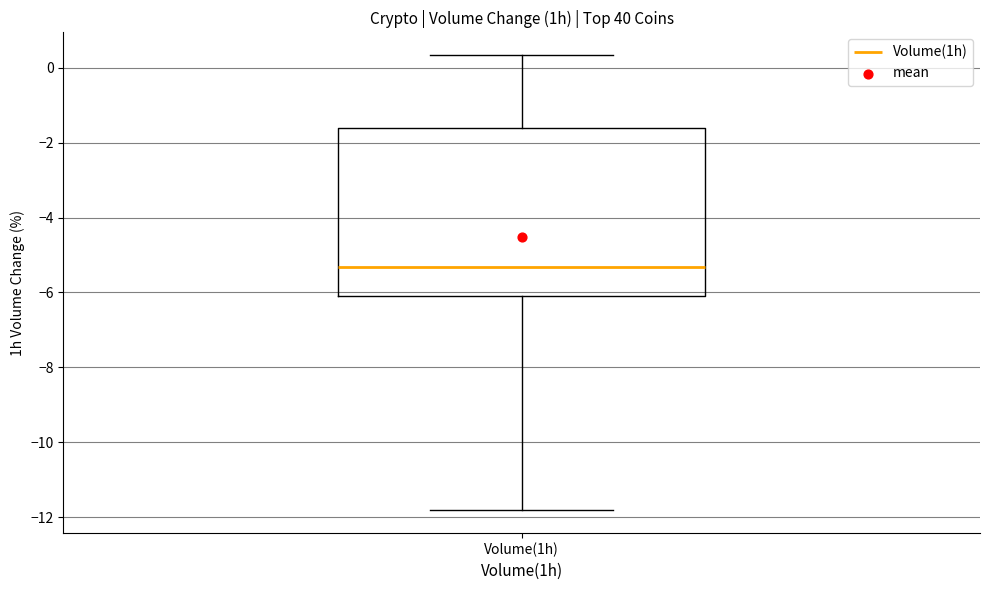

Transcribe this box plot: give where the median line is, the range the box spans, and where the two whiskers end, as read against the y-axis. The values are not printed on the chart, so give them approximately, as read against the axis.

median -5.4, box -6.2 to -1.6, whiskers -11.8 to 0.4